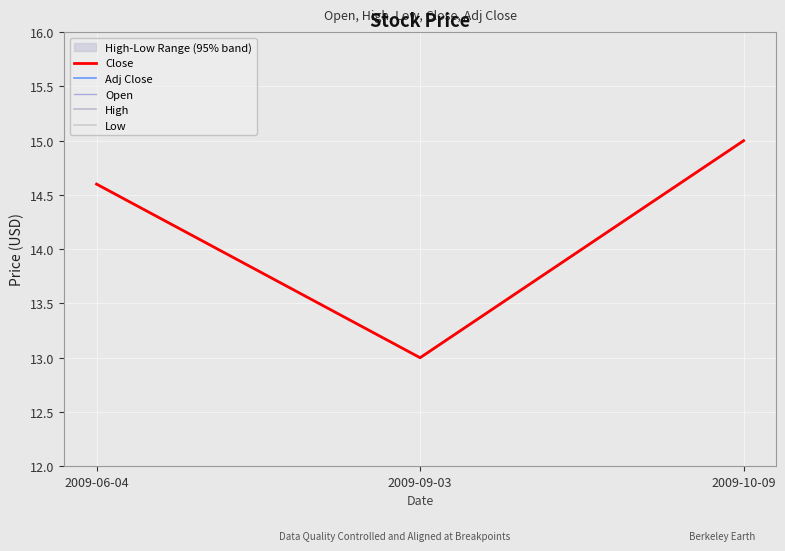

Which category has the lowest value across all series?

2009-09-03